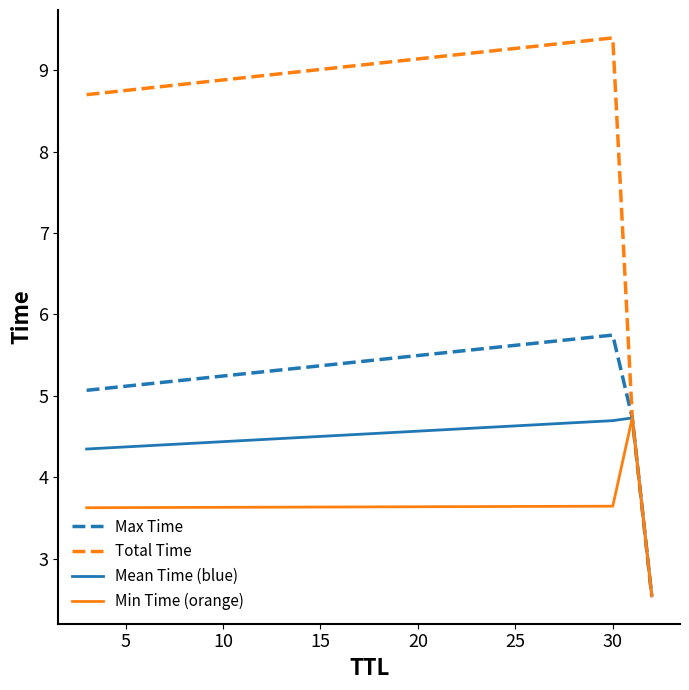

What is the greatest value displayed?

9.4